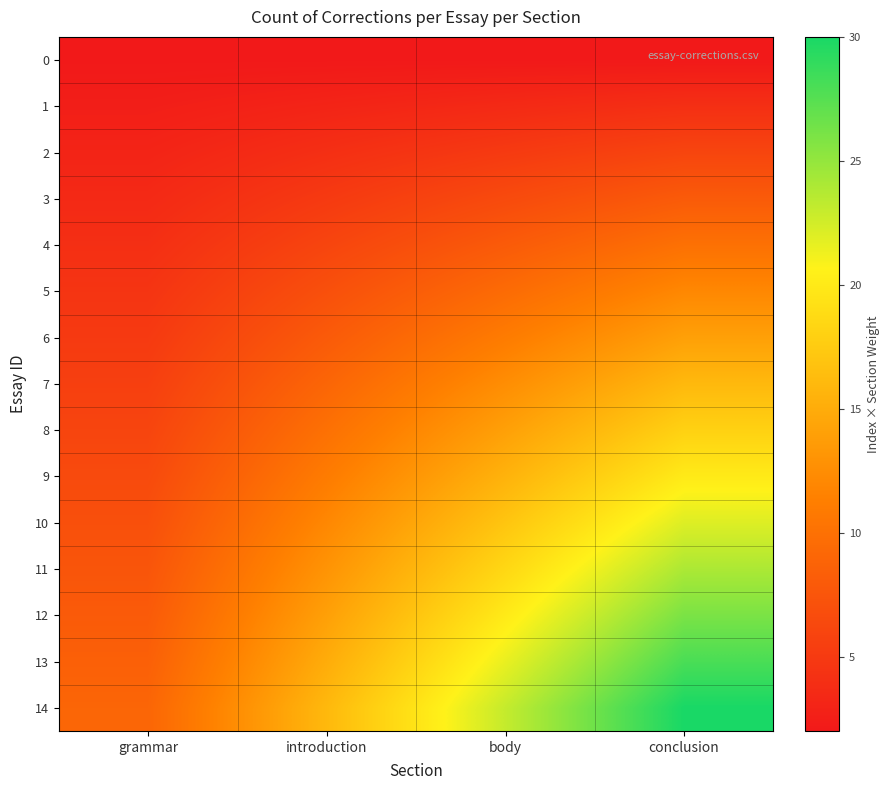

Count the number of categories in the chart.

4